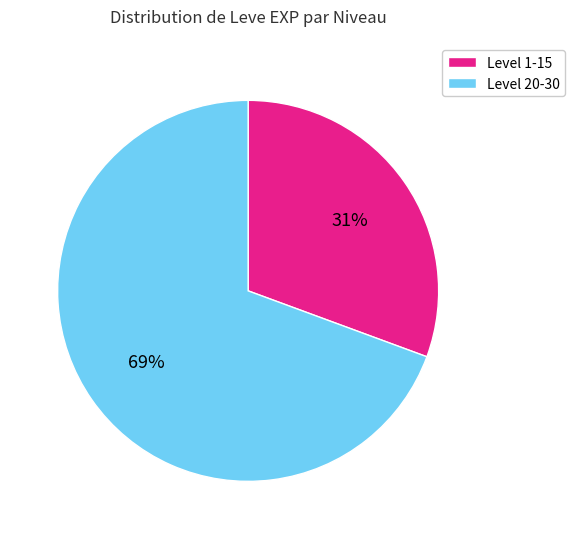

To the nearest percent, what is the average slice percentage?

50%